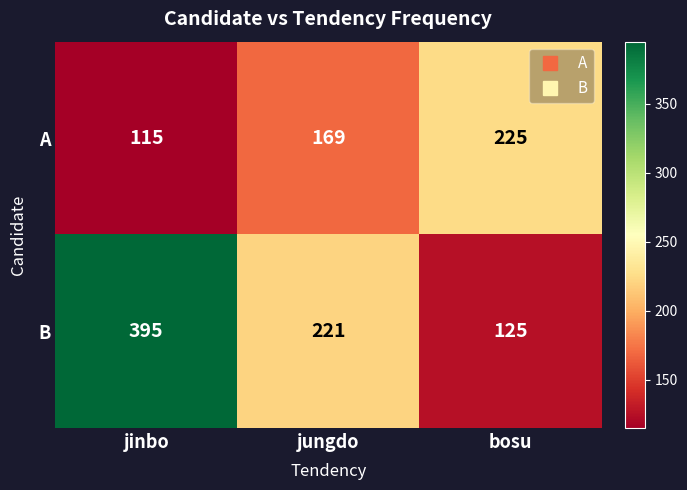

Reading left to right, transcribe all the data shown in this chart.

A: jinbo=115	jungdo=169	bosu=225
B: jinbo=395	jungdo=221	bosu=125